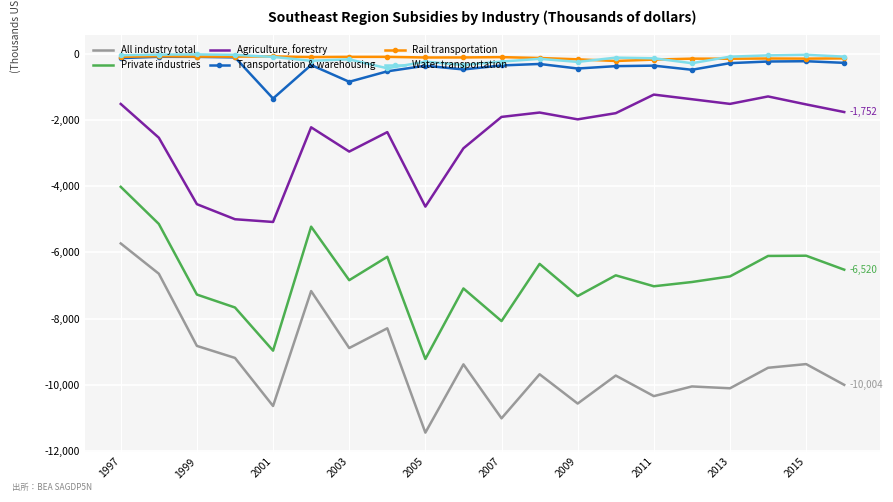

What are all the series names shown in the legend?

All industry total, Private industries, Agriculture, forestry, Transportation & warehousing, Rail transportation, Water transportation